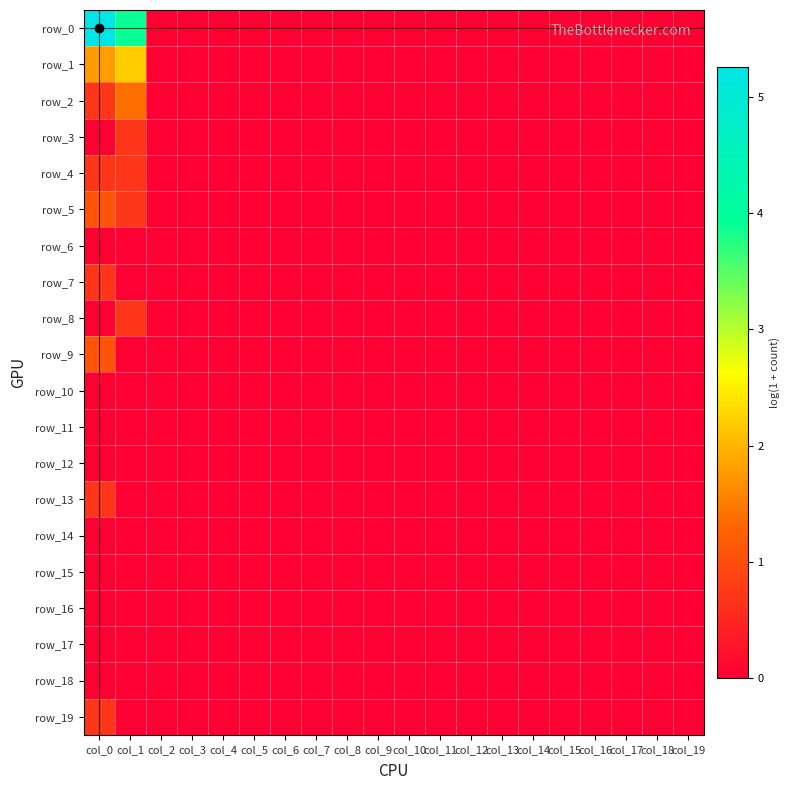

Reading left to right, transcribe all the data shown in this chart.

row_0: 5.3	3.9	0.0	0.0	0.0	0.0	0.0	0.0	0.0	0.0	0.0	0.0	0.0	0.0	0.0	0.0	0.0	0.0	0.0	0.0
row_1: 1.8	2.2	0.0	0.0	0.0	0.0	0.0	0.0	0.0	0.0	0.0	0.0	0.0	0.0	0.0	0.0	0.0	0.0	0.0	0.0
row_2: 0.7	1.4	0.0	0.0	0.0	0.0	0.0	0.0	0.0	0.0	0.0	0.0	0.0	0.0	0.0	0.0	0.0	0.0	0.0	0.0
row_3: 0.0	0.7	0.0	0.0	0.0	0.0	0.0	0.0	0.0	0.0	0.0	0.0	0.0	0.0	0.0	0.0	0.0	0.0	0.0	0.0
row_4: 0.7	0.7	0.0	0.0	0.0	0.0	0.0	0.0	0.0	0.0	0.0	0.0	0.0	0.0	0.0	0.0	0.0	0.0	0.0	0.0
row_5: 1.1	0.7	0.0	0.0	0.0	0.0	0.0	0.0	0.0	0.0	0.0	0.0	0.0	0.0	0.0	0.0	0.0	0.0	0.0	0.0
row_6: 0.0	0.0	0.0	0.0	0.0	0.0	0.0	0.0	0.0	0.0	0.0	0.0	0.0	0.0	0.0	0.0	0.0	0.0	0.0	0.0
row_7: 0.7	0.0	0.0	0.0	0.0	0.0	0.0	0.0	0.0	0.0	0.0	0.0	0.0	0.0	0.0	0.0	0.0	0.0	0.0	0.0
row_8: 0.0	0.7	0.0	0.0	0.0	0.0	0.0	0.0	0.0	0.0	0.0	0.0	0.0	0.0	0.0	0.0	0.0	0.0	0.0	0.0
row_9: 1.1	0.0	0.0	0.0	0.0	0.0	0.0	0.0	0.0	0.0	0.0	0.0	0.0	0.0	0.0	0.0	0.0	0.0	0.0	0.0
row_10: 0.0	0.0	0.0	0.0	0.0	0.0	0.0	0.0	0.0	0.0	0.0	0.0	0.0	0.0	0.0	0.0	0.0	0.0	0.0	0.0
row_11: 0.0	0.0	0.0	0.0	0.0	0.0	0.0	0.0	0.0	0.0	0.0	0.0	0.0	0.0	0.0	0.0	0.0	0.0	0.0	0.0
row_12: 0.0	0.0	0.0	0.0	0.0	0.0	0.0	0.0	0.0	0.0	0.0	0.0	0.0	0.0	0.0	0.0	0.0	0.0	0.0	0.0
row_13: 0.7	0.0	0.0	0.0	0.0	0.0	0.0	0.0	0.0	0.0	0.0	0.0	0.0	0.0	0.0	0.0	0.0	0.0	0.0	0.0
row_14: 0.0	0.0	0.0	0.0	0.0	0.0	0.0	0.0	0.0	0.0	0.0	0.0	0.0	0.0	0.0	0.0	0.0	0.0	0.0	0.0
row_15: 0.0	0.0	0.0	0.0	0.0	0.0	0.0	0.0	0.0	0.0	0.0	0.0	0.0	0.0	0.0	0.0	0.0	0.0	0.0	0.0
row_16: 0.0	0.0	0.0	0.0	0.0	0.0	0.0	0.0	0.0	0.0	0.0	0.0	0.0	0.0	0.0	0.0	0.0	0.0	0.0	0.0
row_17: 0.0	0.0	0.0	0.0	0.0	0.0	0.0	0.0	0.0	0.0	0.0	0.0	0.0	0.0	0.0	0.0	0.0	0.0	0.0	0.0
row_18: 0.0	0.0	0.0	0.0	0.0	0.0	0.0	0.0	0.0	0.0	0.0	0.0	0.0	0.0	0.0	0.0	0.0	0.0	0.0	0.0
row_19: 0.7	0.0	0.0	0.0	0.0	0.0	0.0	0.0	0.0	0.0	0.0	0.0	0.0	0.0	0.0	0.0	0.0	0.0	0.0	0.0